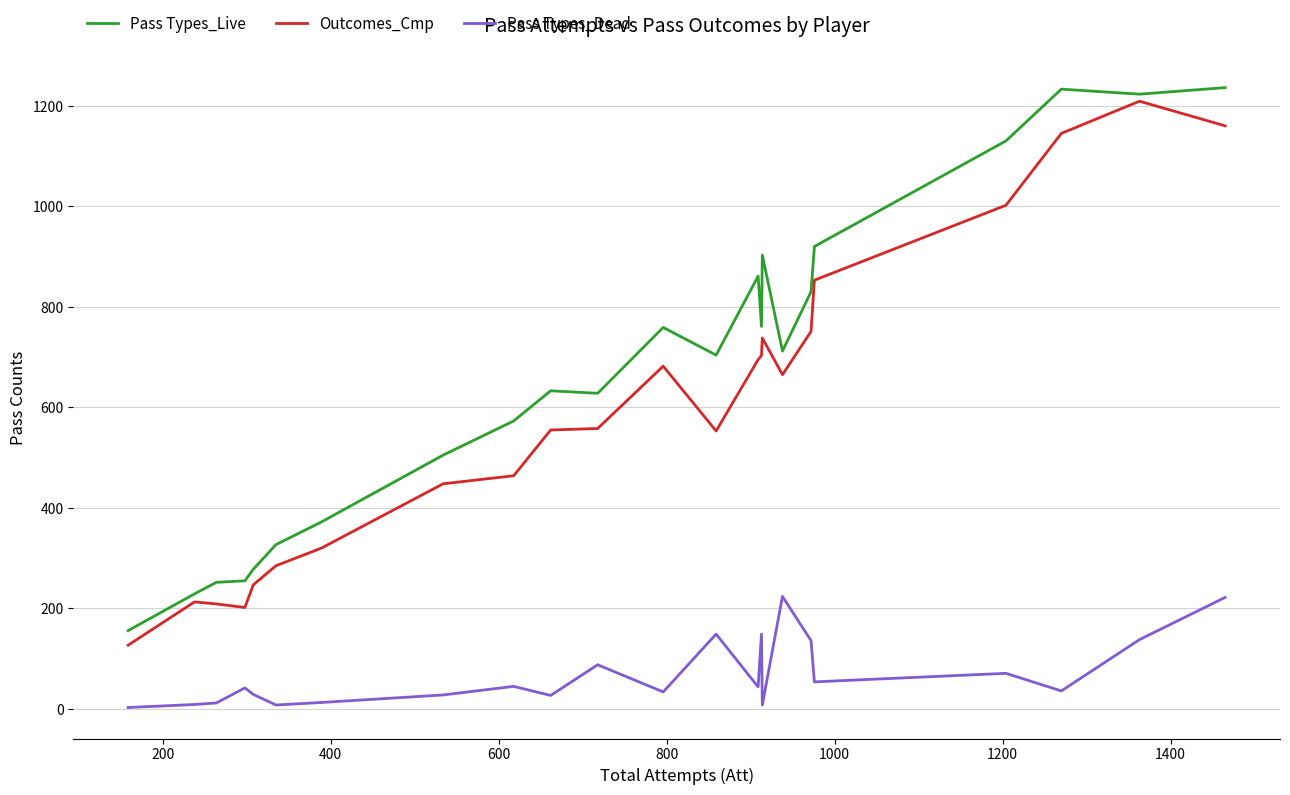

Which series has the largest total across all categories?

Pass Types_Live